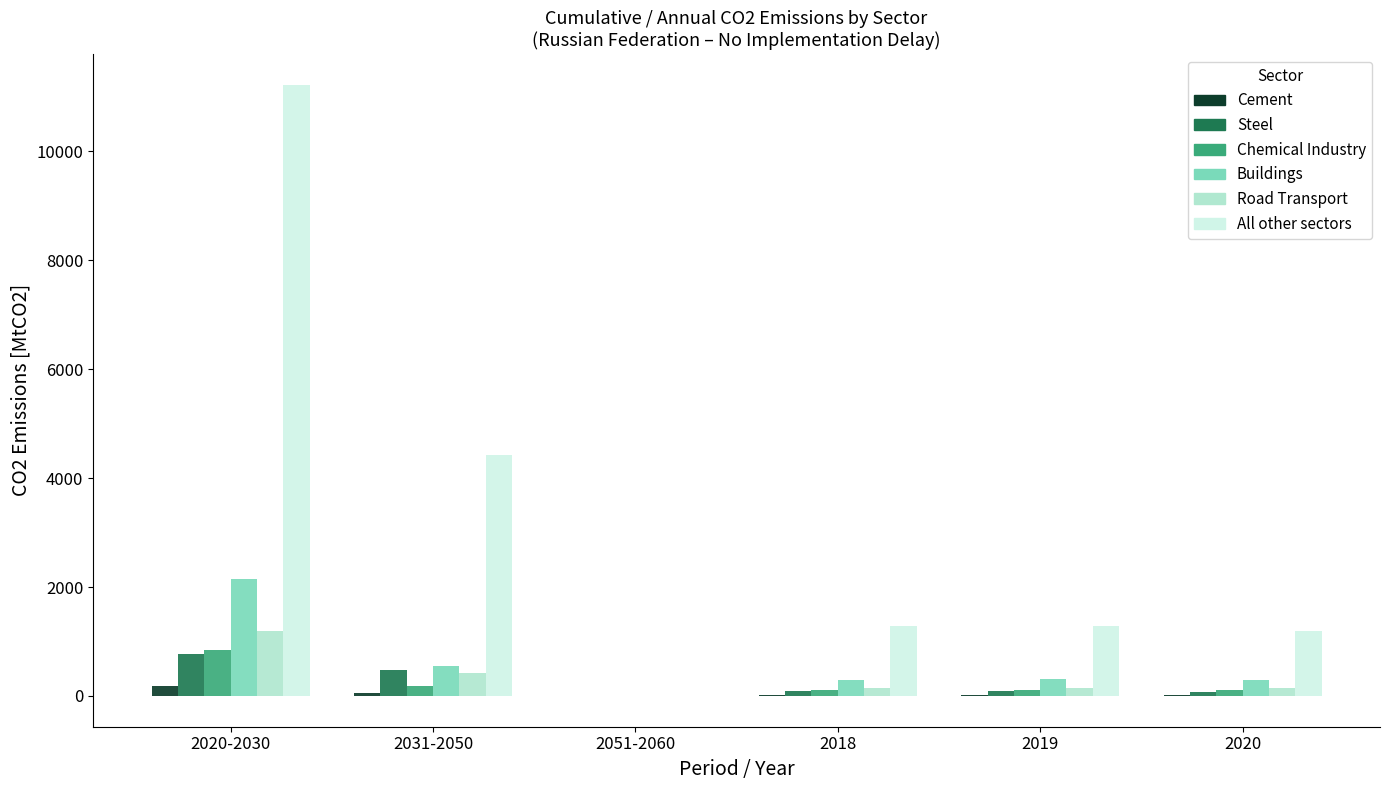

What is the sum of all Steel values?

1504.2